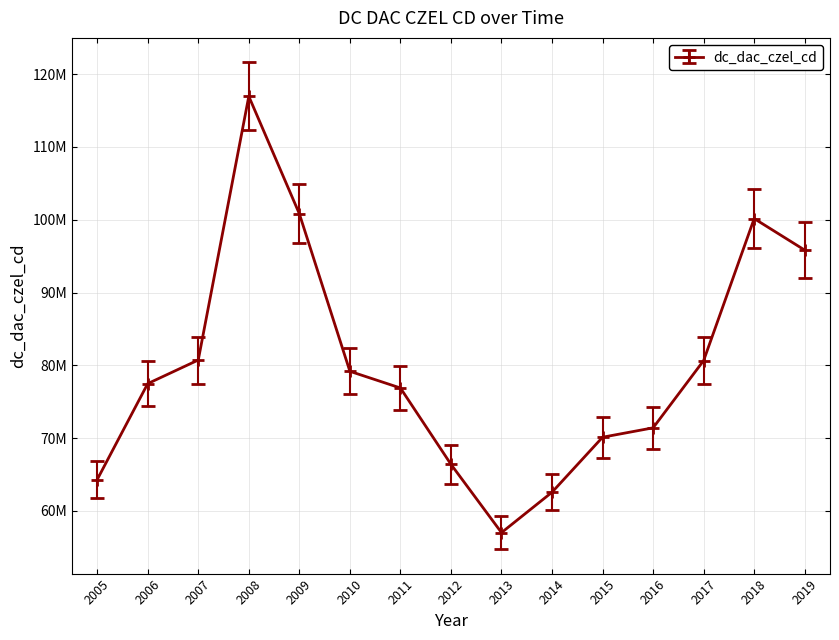

Is this an area chart (filled region under the line)?

No